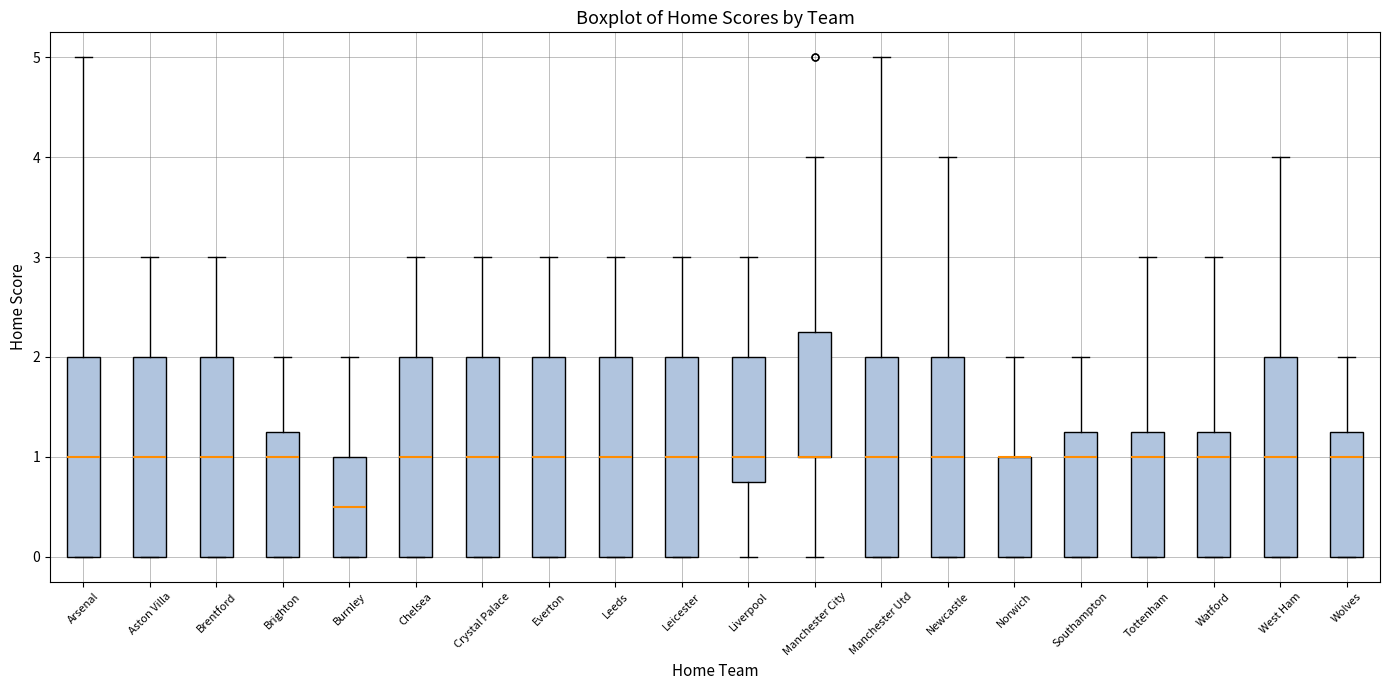

Where does the median line of the box for Wolves sit on the y-axis? The values are not printed on the chart, so give them approximately, as read against the axis.

1.0